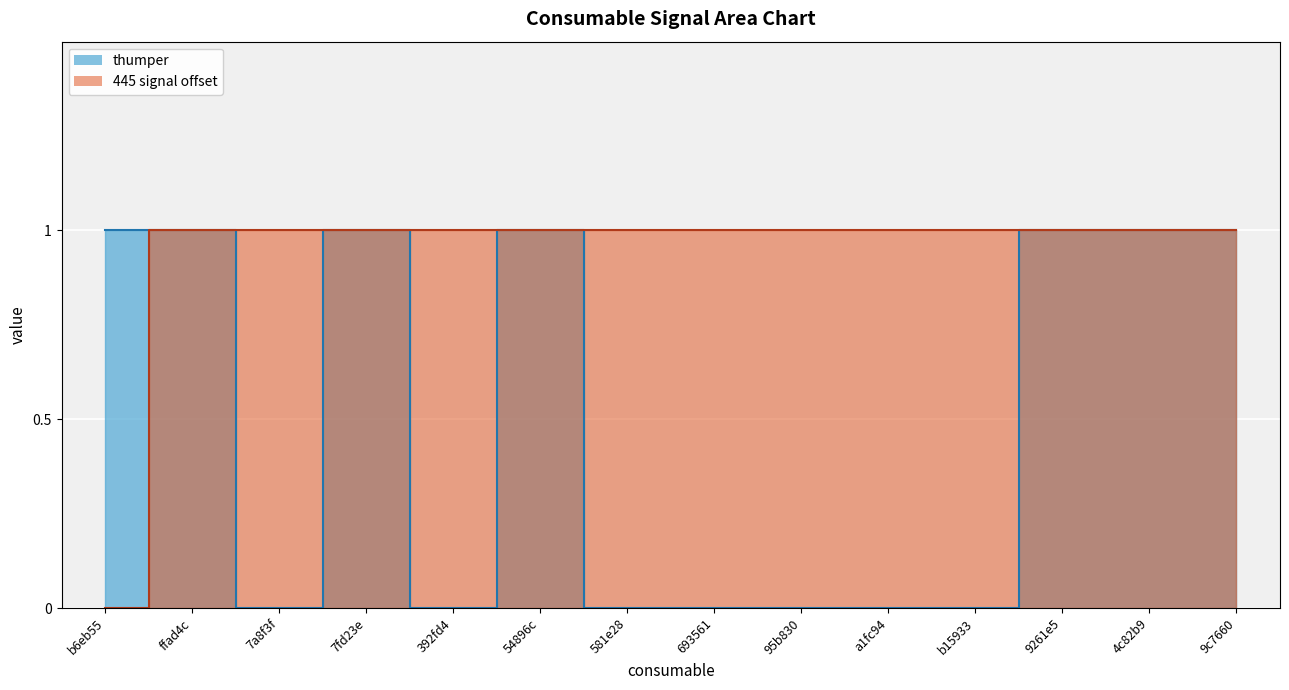

At which label does thumper reach its minimum?

7a8f3f